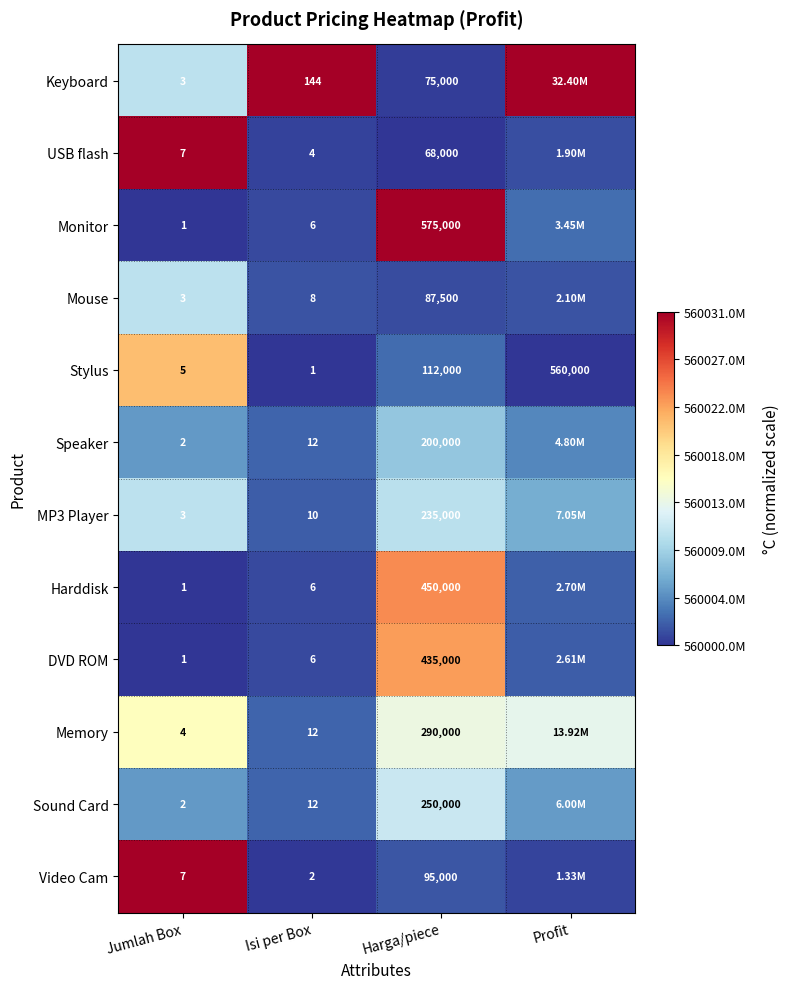

Where is Stylus nearest to the value 280000?

Harga/piece